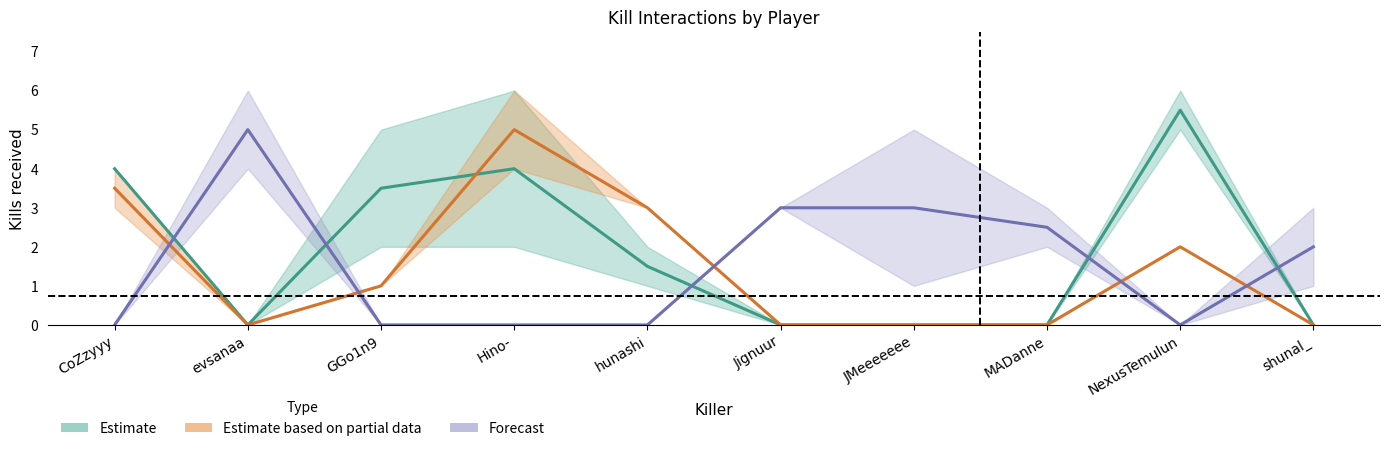

How many categories are shown in the chart?

10